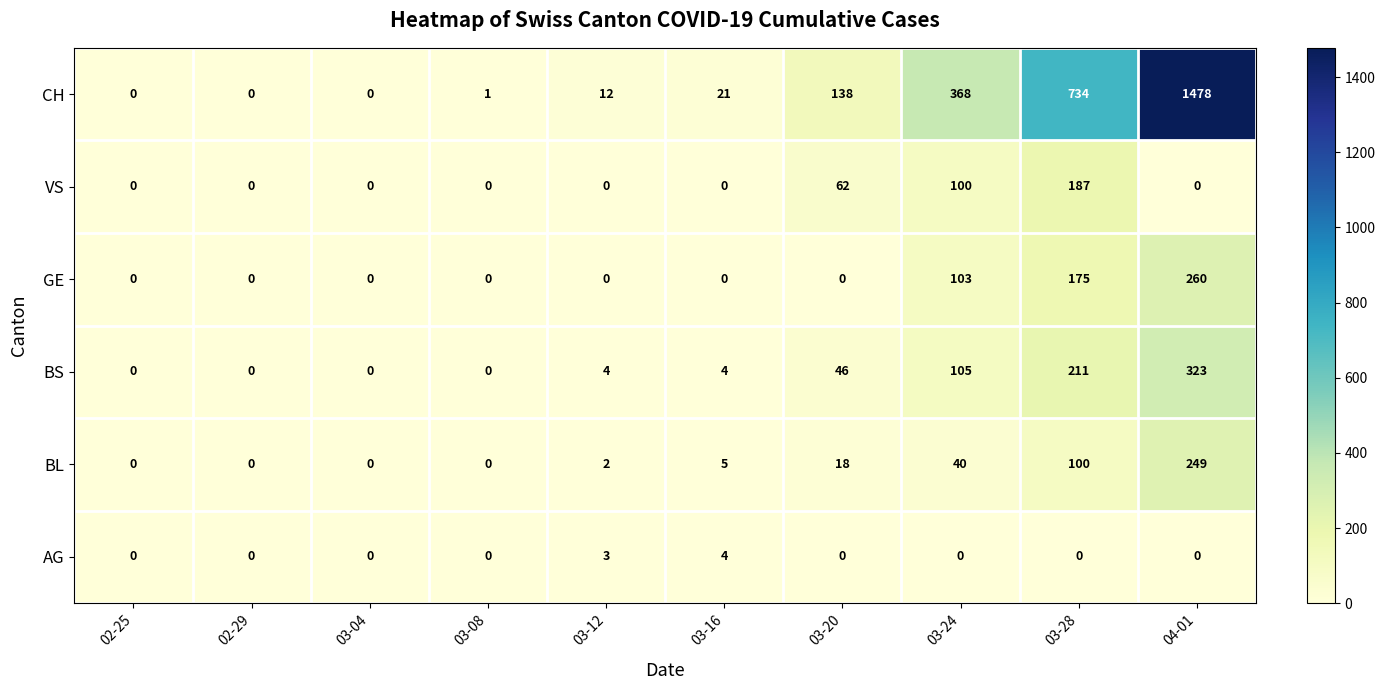

Which series has the largest range (max minus min)?

CH